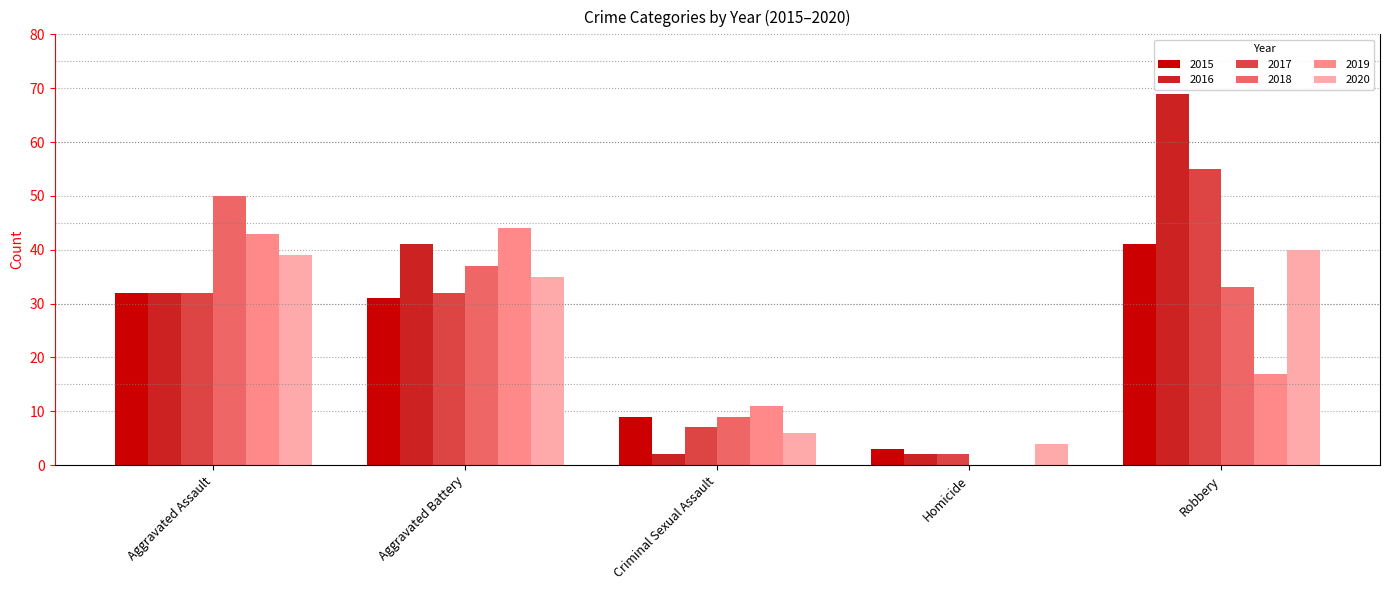

Are the bars horizontal?

No